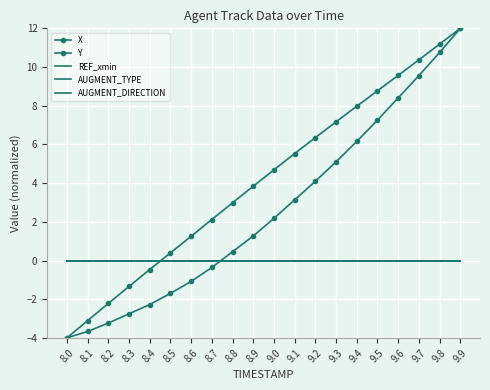

The REF_xmin series shows 0.0 at 9.2. True or false?

True